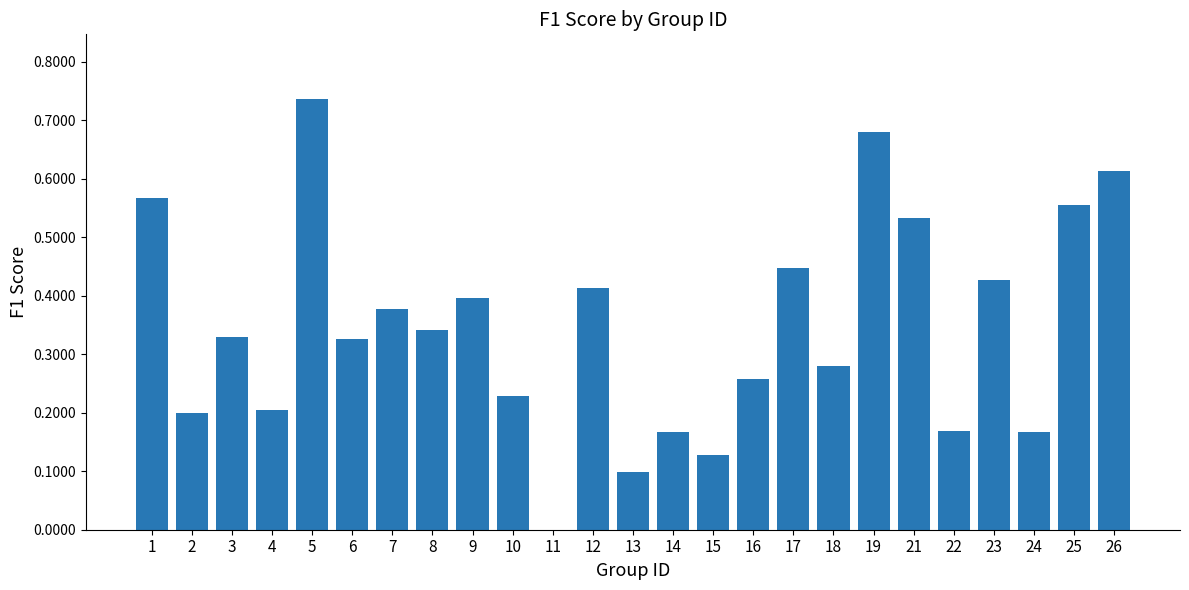

How many positive values are there?

24